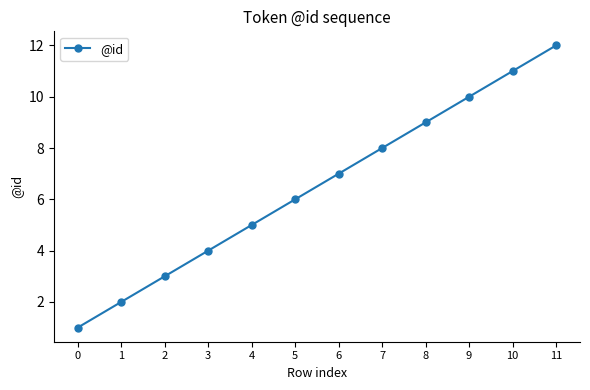

What is the sum of the values at 0 and 6?

8